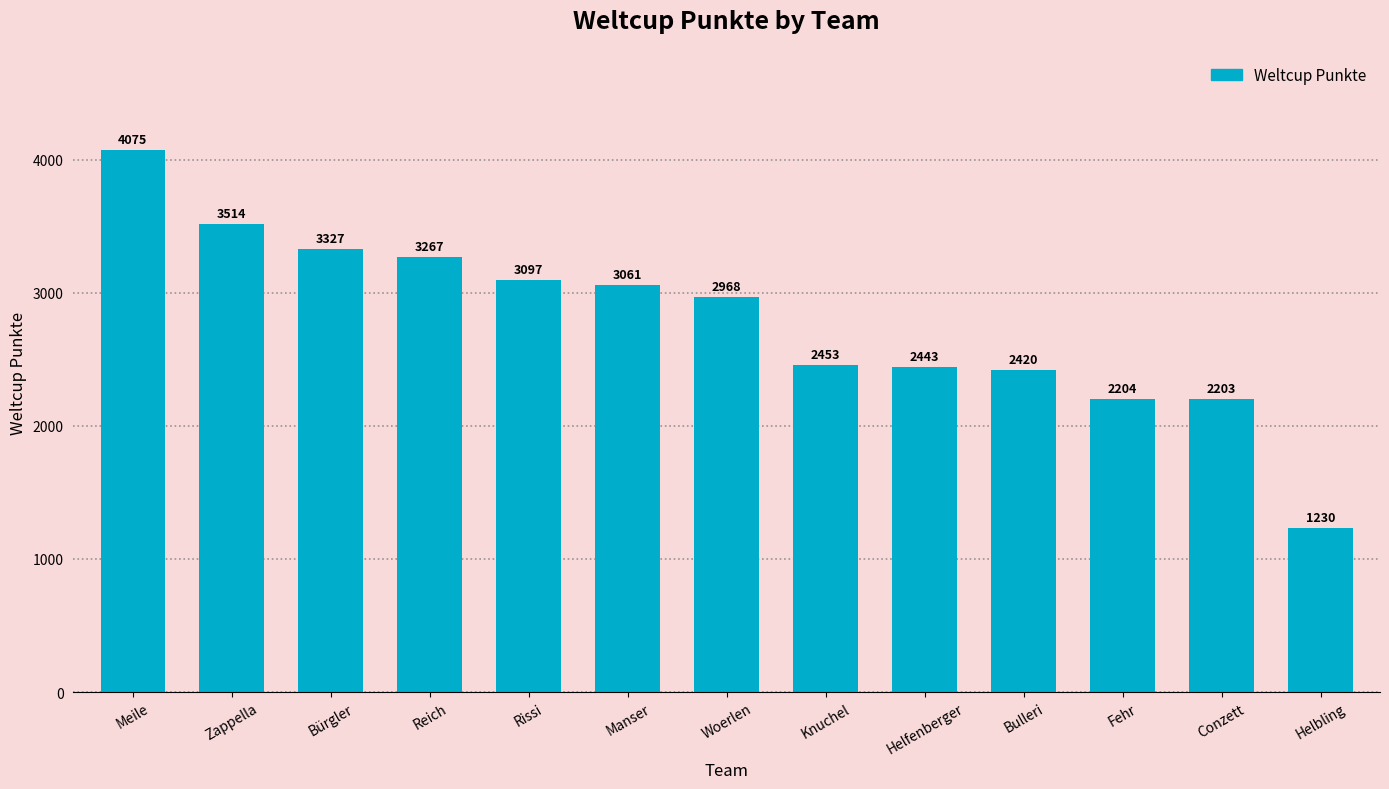

What is the difference between the maximum and minimum values?

2845